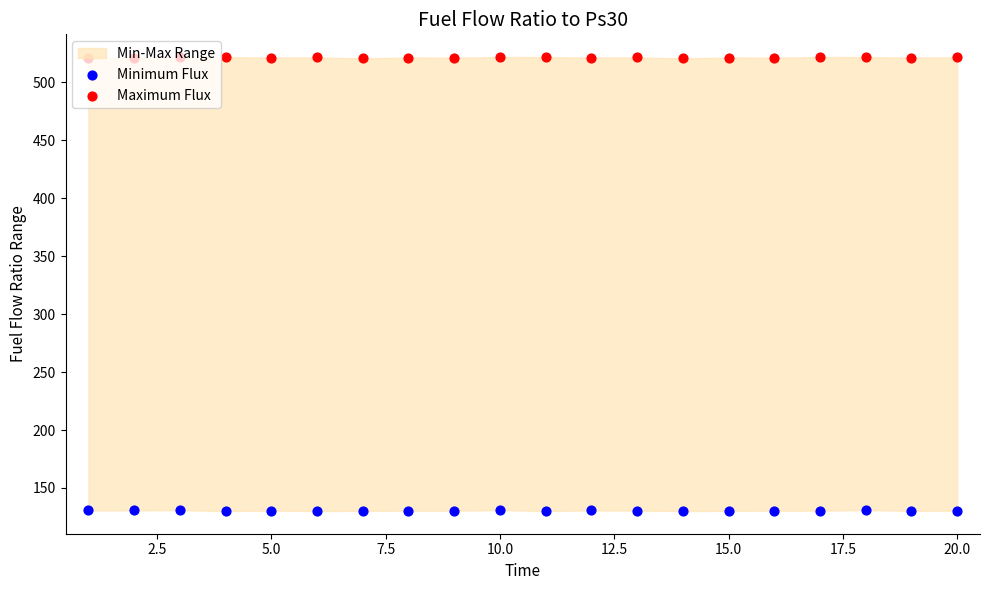

Which series has the largest total across all categories?

Maximum Flux